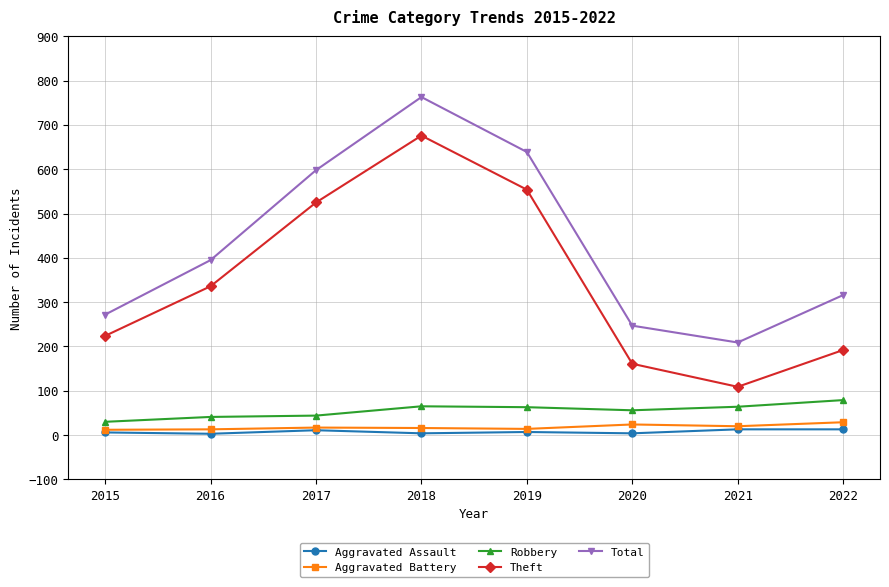

At which label is Total closest to 486?

2016